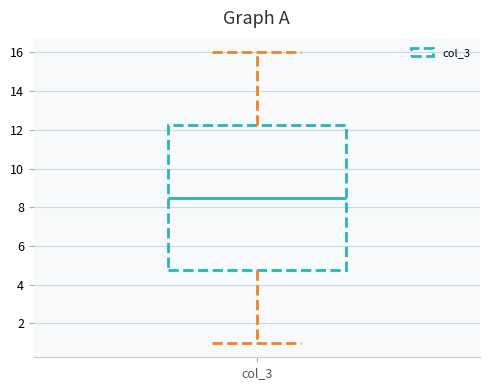

Where is the lower edge of the box for col_3 on the y-axis? The values are not printed on the chart, so give them approximately, as read against the axis.

4.8